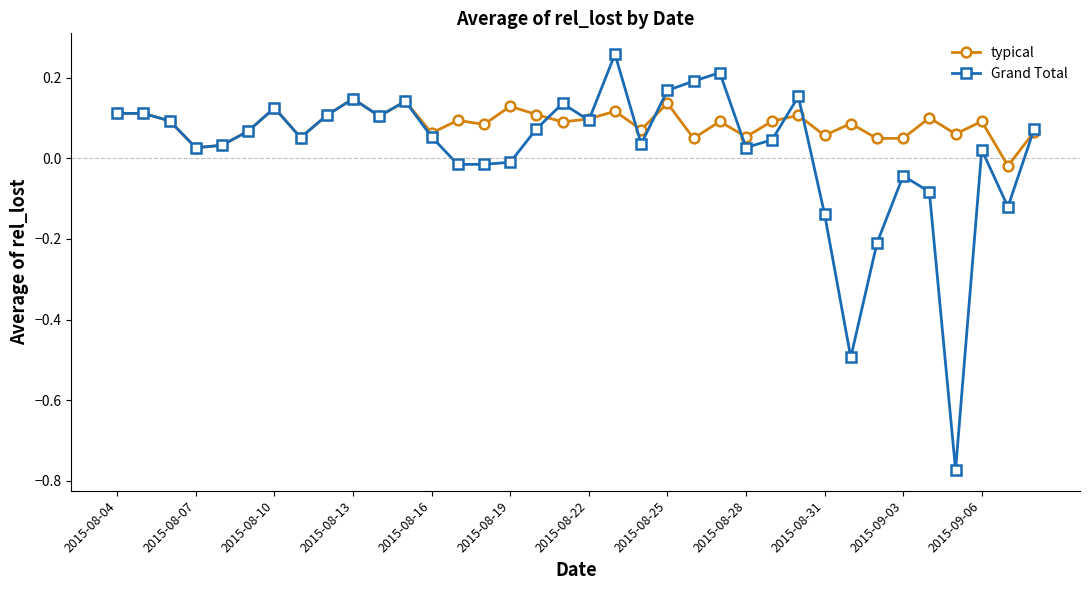

How many data points in Grand Total are less than 0?

10